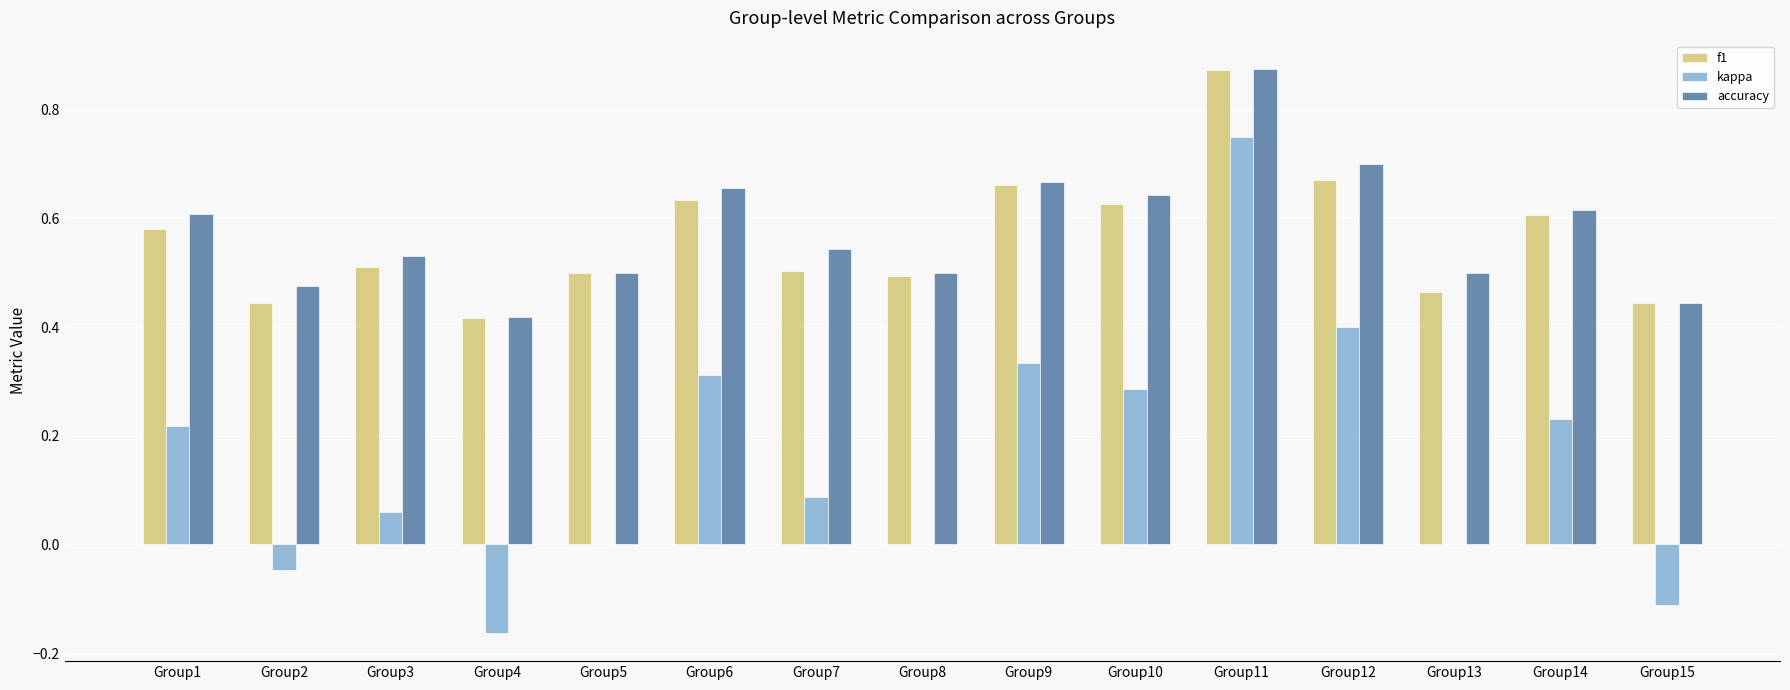

Which category has the highest value across all series?

Group11